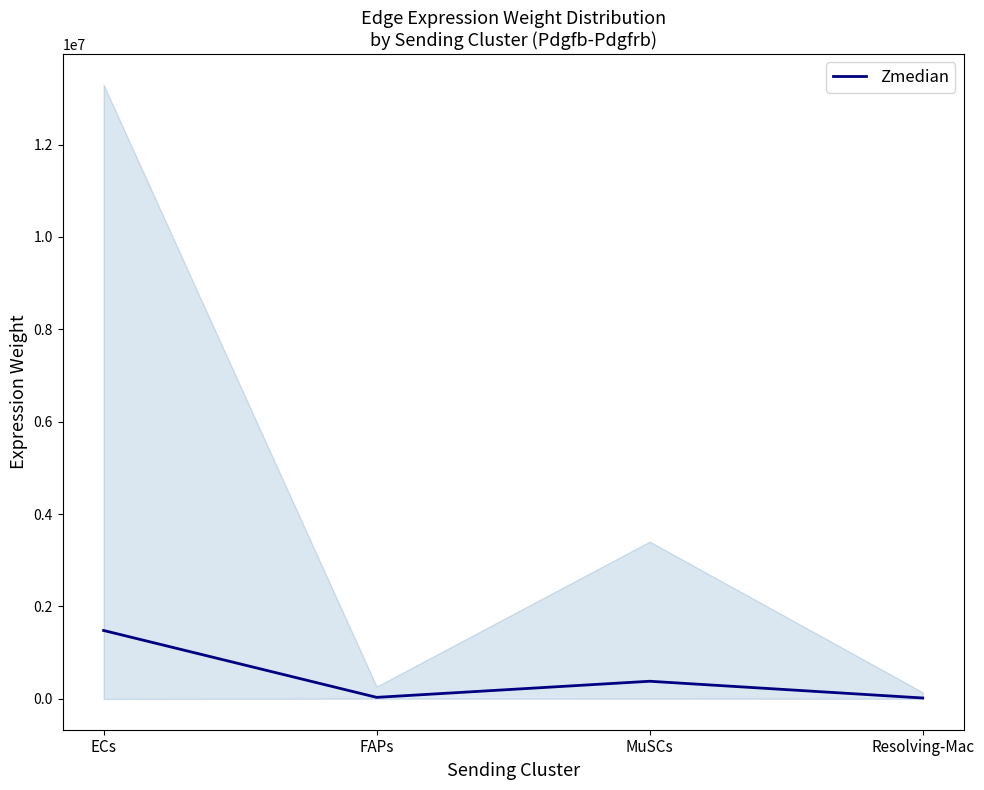

Is this an area chart (filled region under the line)?

No